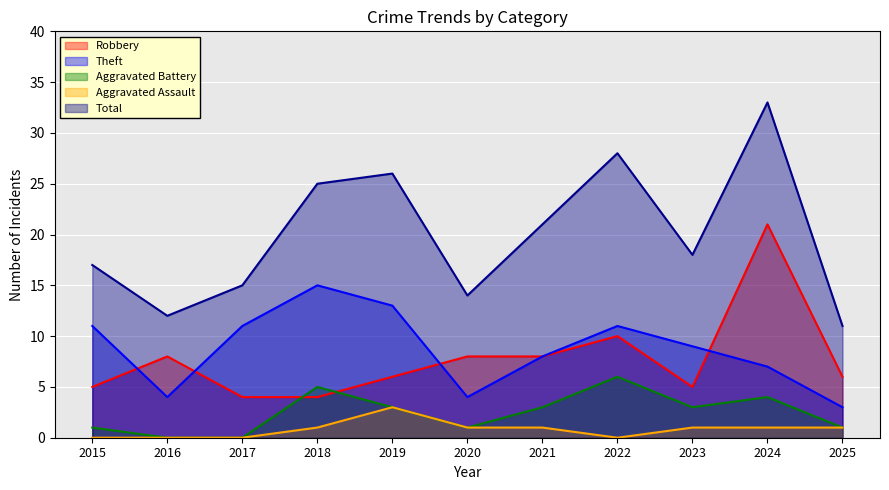

How many lines are shown in the chart?

5